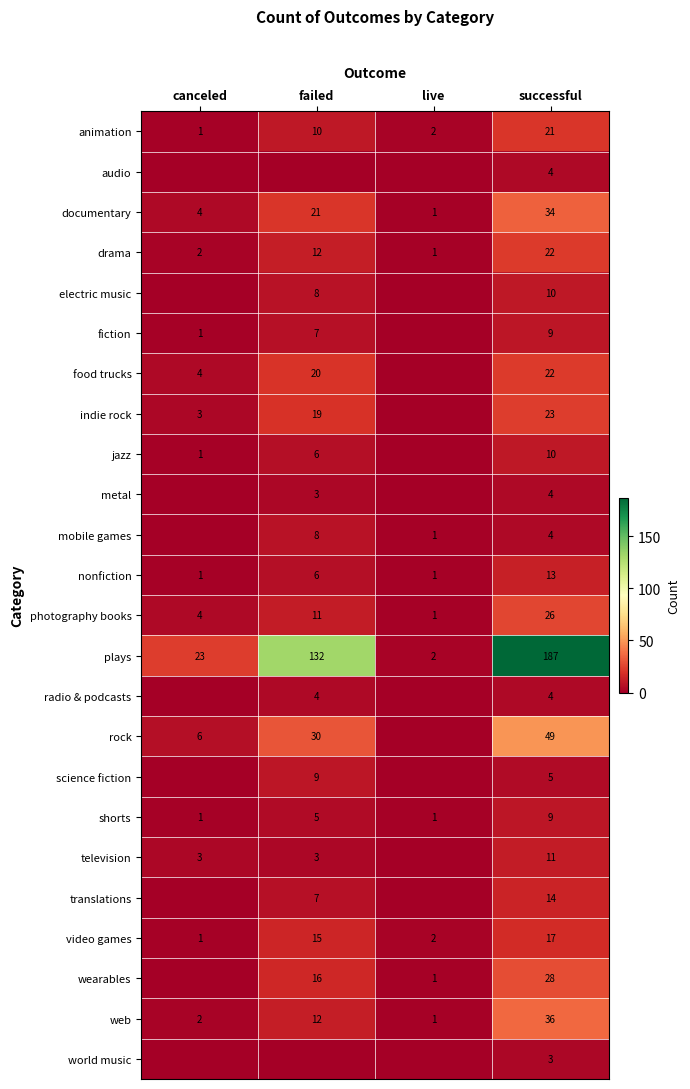

At which category is the sum across all series the highest?

successful